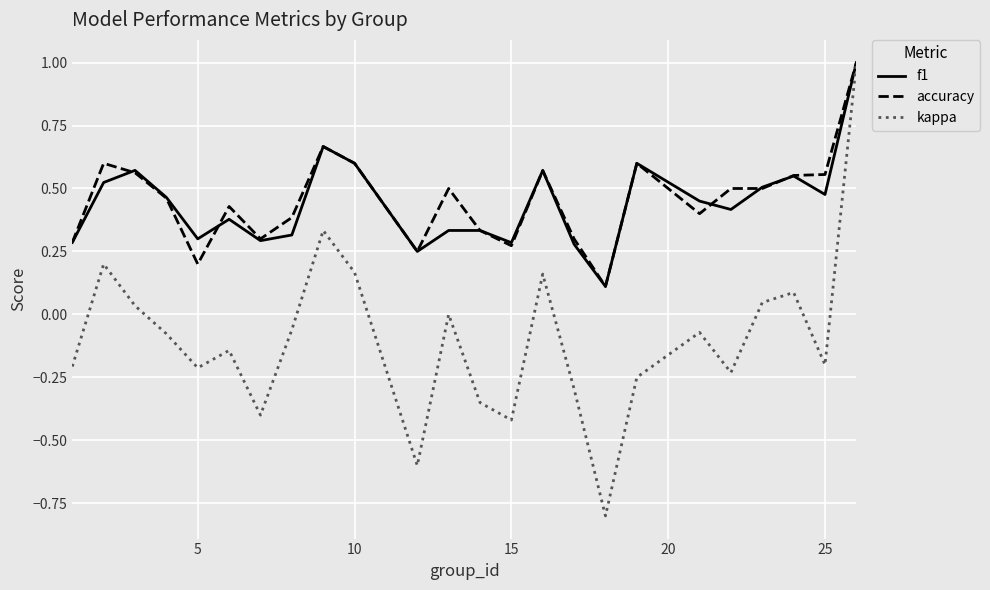

What is the maximum value shown in the chart?

1.0